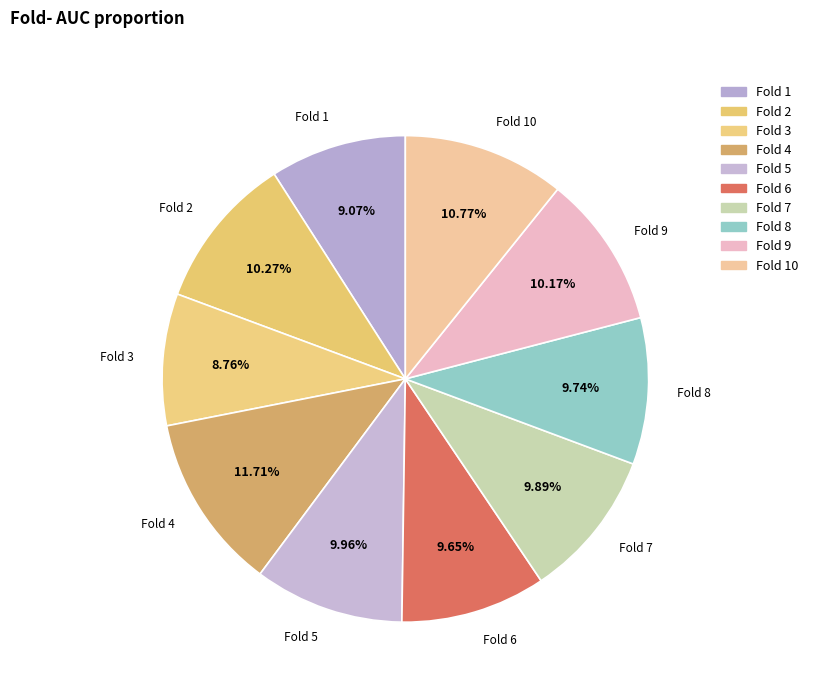

What is the largest slice in the pie chart?

Fold 4